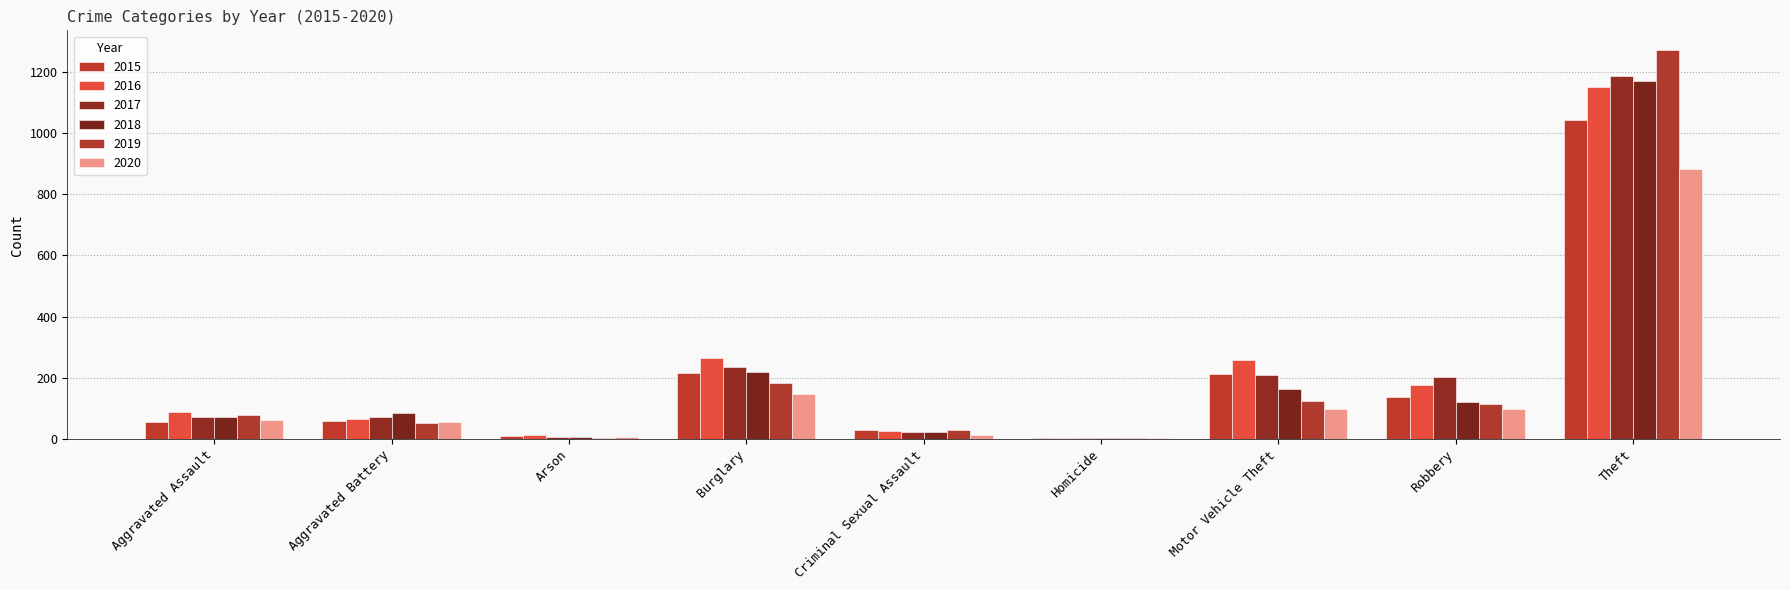

Is it true that 2020 equals 5 at Homicide?

True